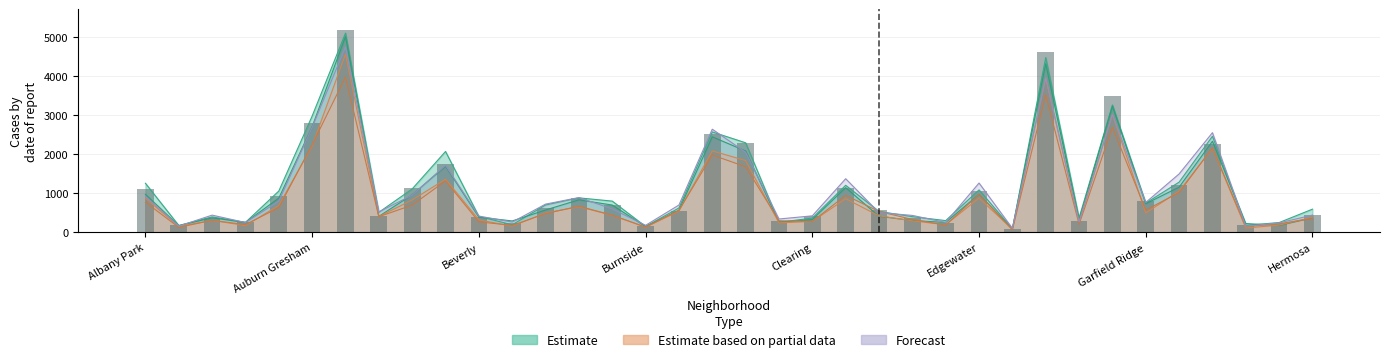

Are the bars grouped side by side (vs. stacked)?

Yes